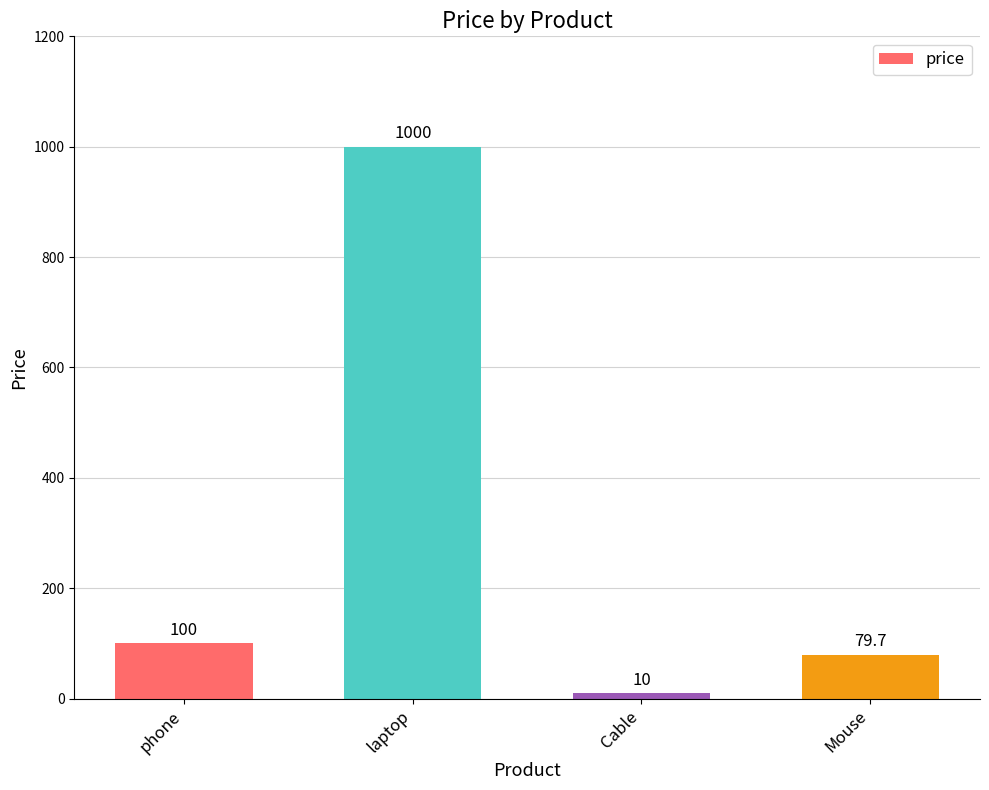

Is it true that the value at Mouse is 79.7?

True